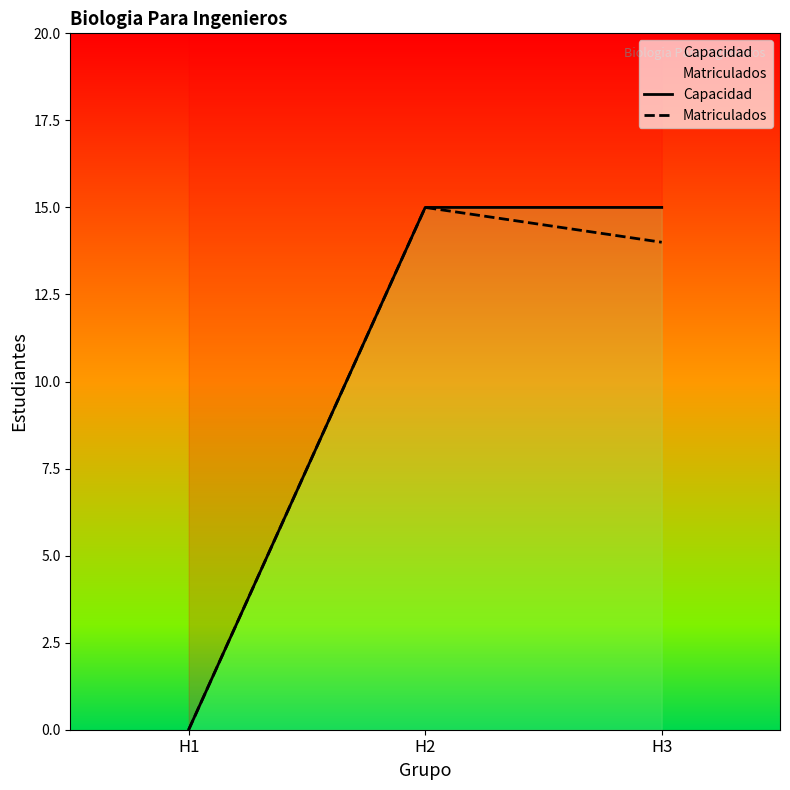

Which series has the largest total across all categories?

Capacidad